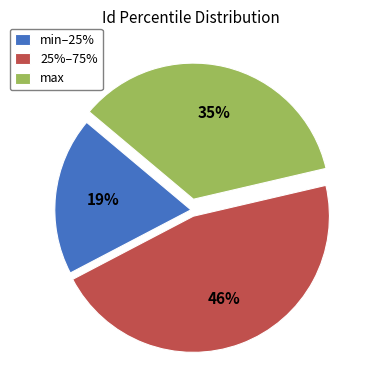

Is there any slice that represents more than half of the pie?

No